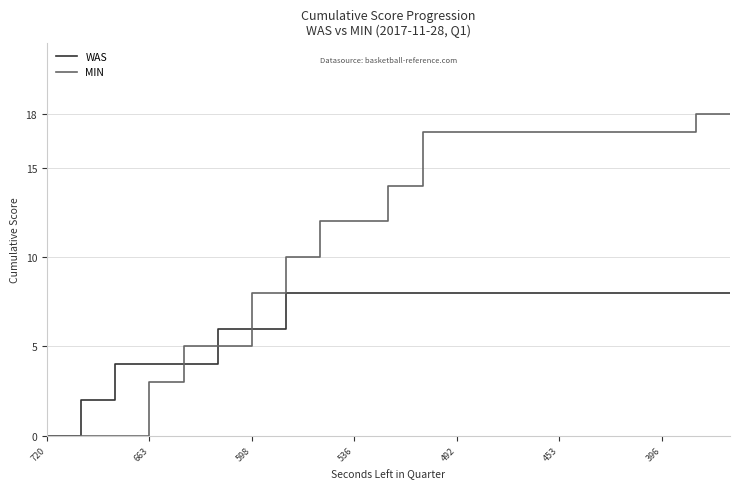

What is the difference between the second highest and minimum values in the WAS series?

8